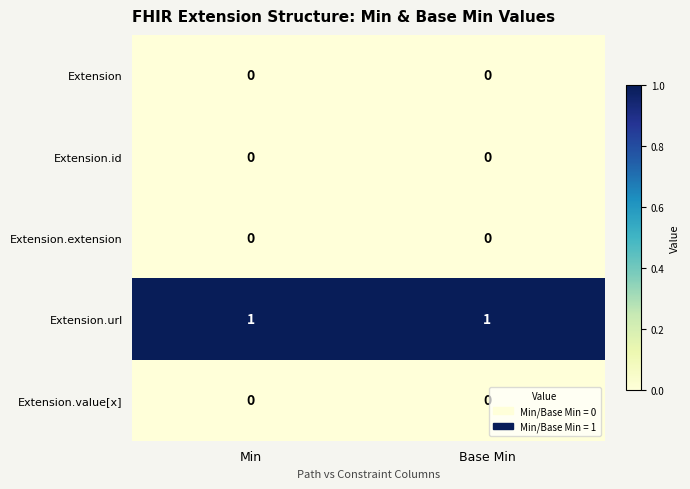

The value of Extension.url at Min is 1. True or false?

True